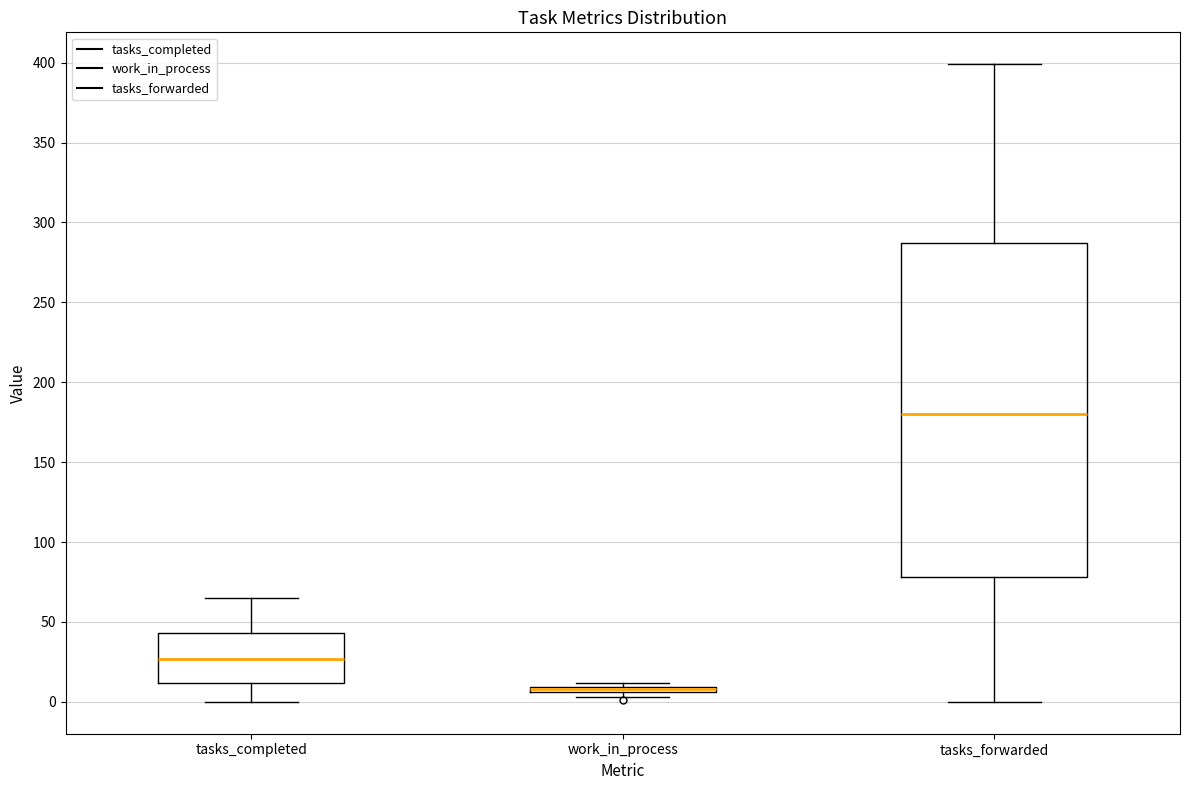

Comparing the boxes themselves (not the whiskers), which one is the tallest?

tasks_forwarded